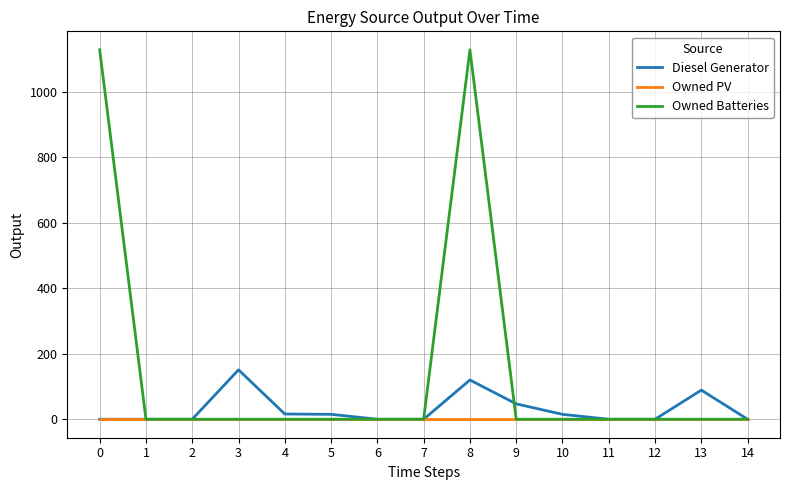

At which category is the sum across all series the highest?

8